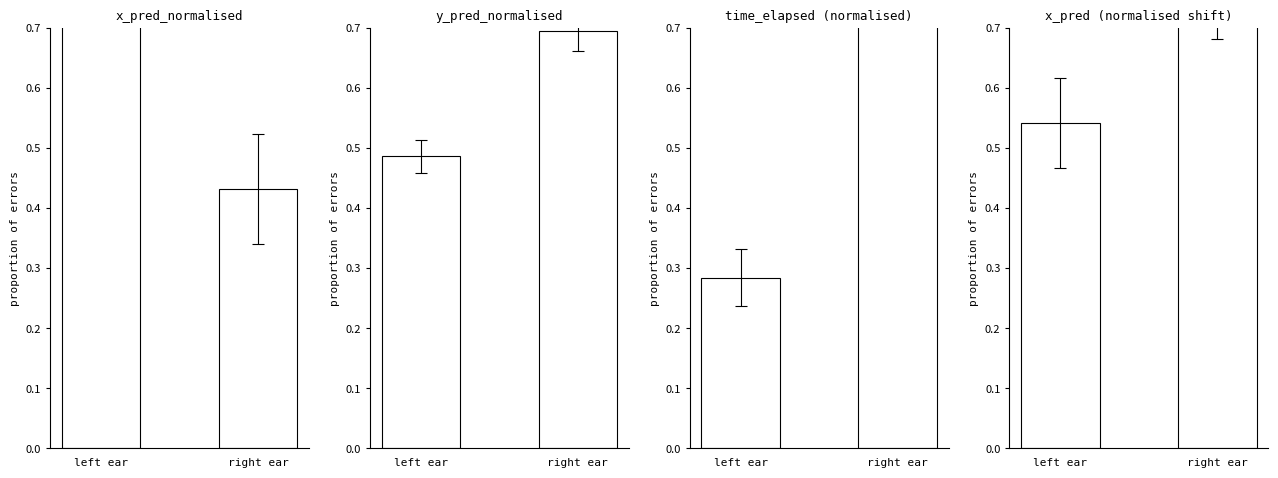

At which label is the value closest to 0?

left ear